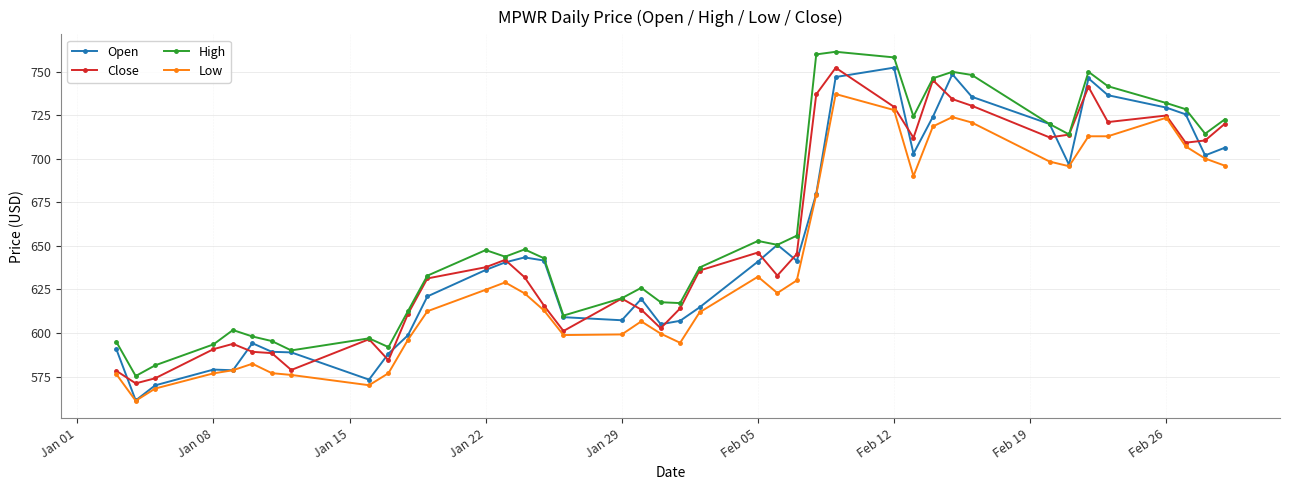

Which series has the largest total across all categories?

High